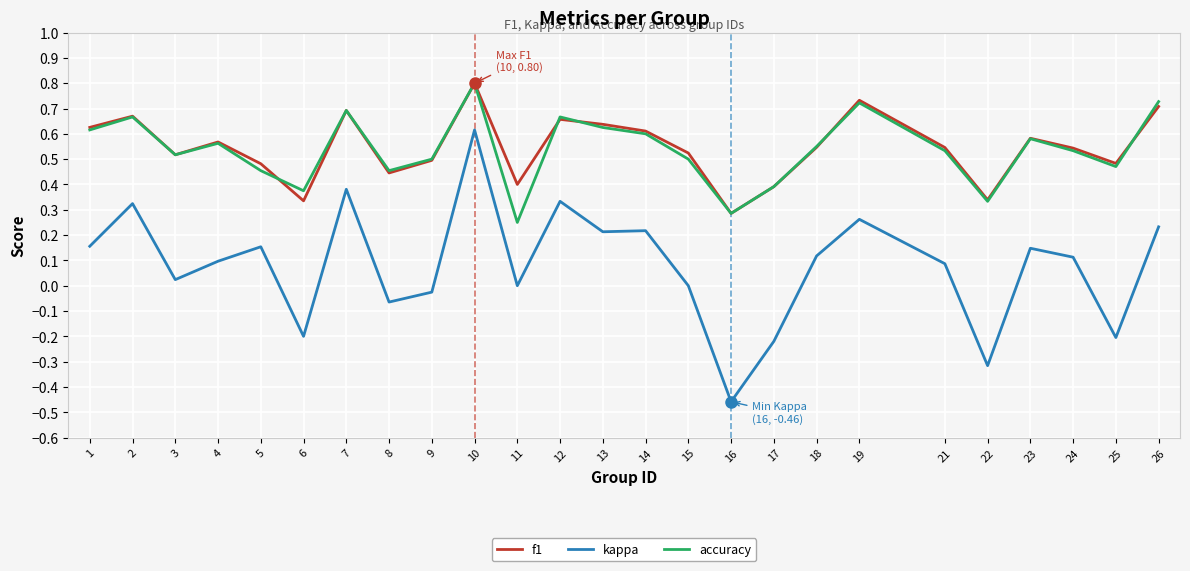

What are all the series names shown in the legend?

f1, kappa, accuracy